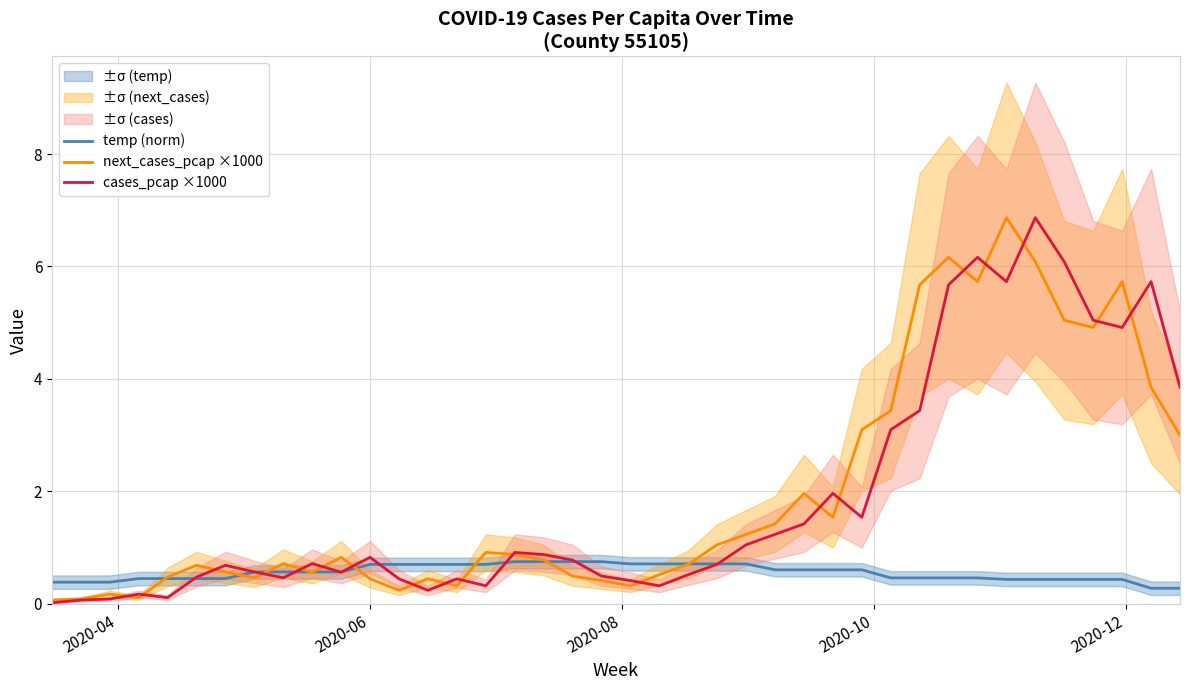

What is the maximum value for temp (norm)?

0.8